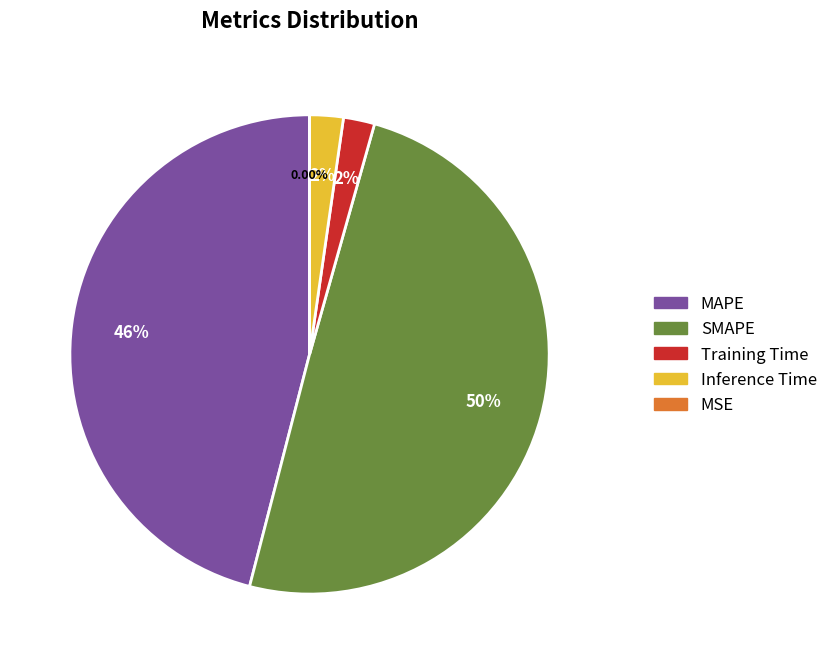

Does Inference Time represent more than half of the total?

No